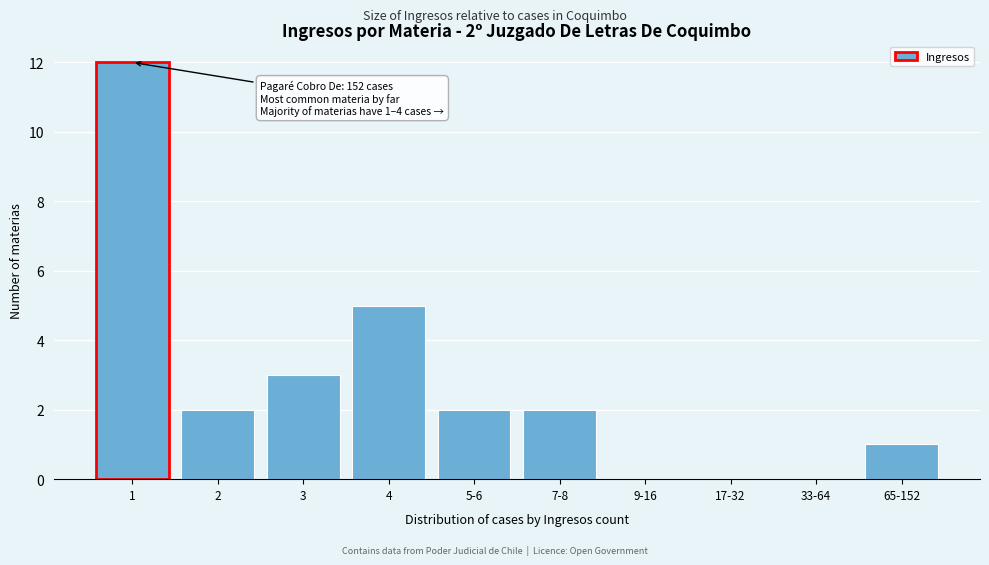

Reading left to right, what are all the values shown in this chart?

1=12	2=2	3=3	4=5	5-6=2	7-8=2	9-16=0	17-32=0	33-64=0	65-152=1